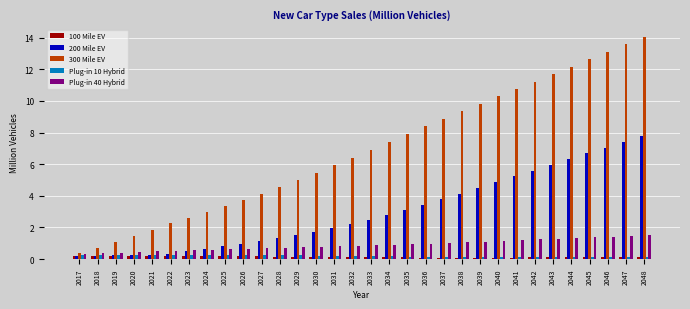

Which series has the largest total across all categories?

300 Mile EV